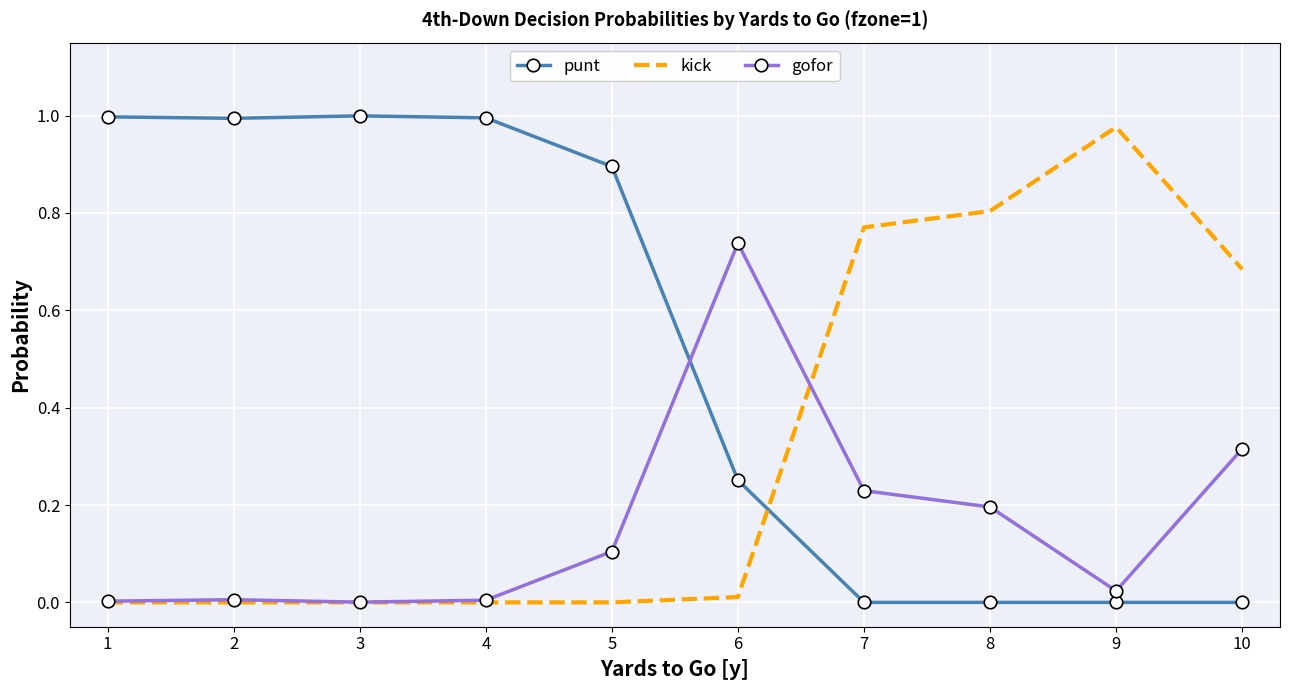

At how many categories does at least one series exceed 0?

10